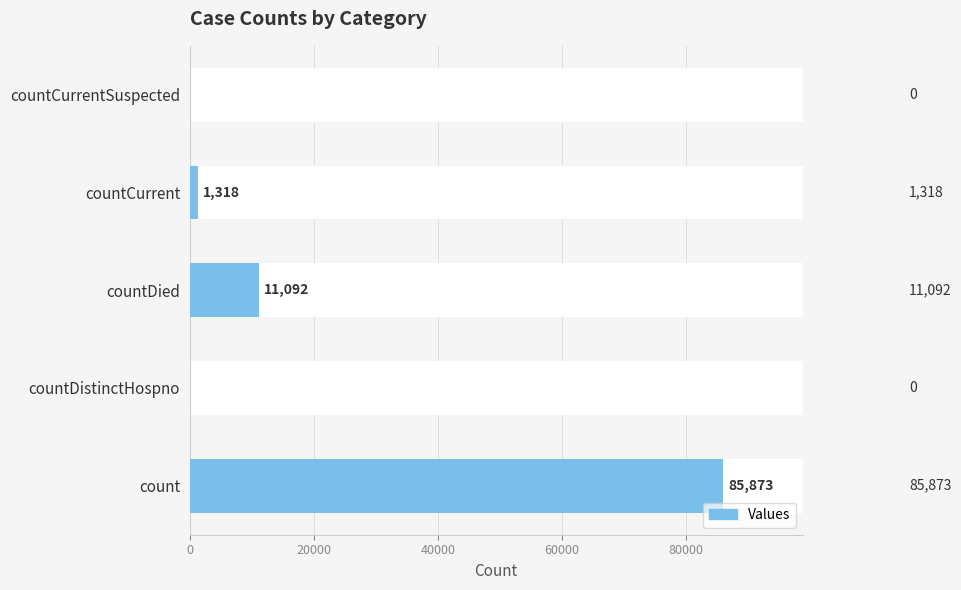

Reading left to right, list all the values displayed in this chart.

85873	0	11092	1318	0